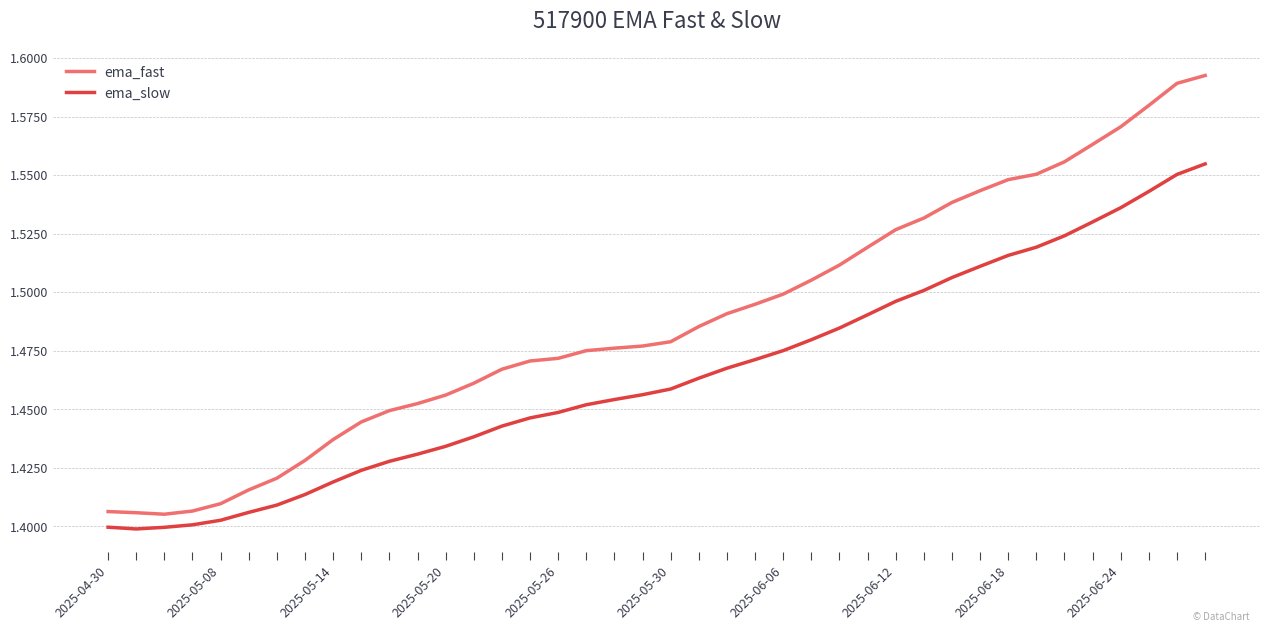

How many lines are shown in the chart?

2